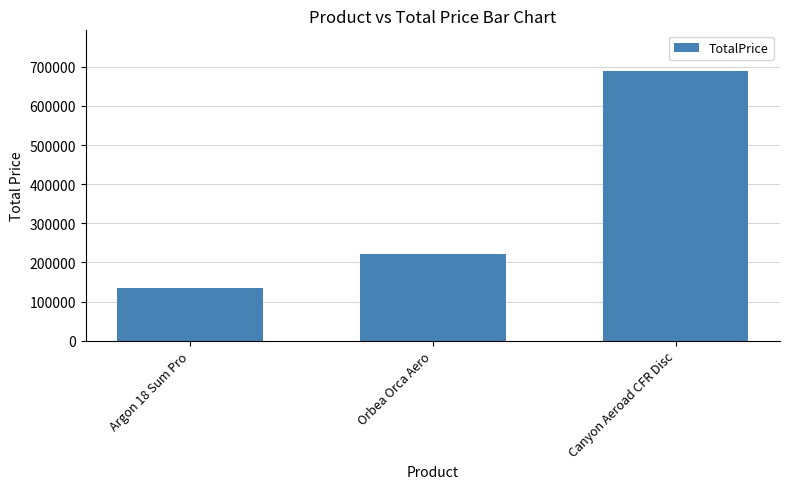

The value at Argon 18 Sum Pro is 134946. True or false?

True